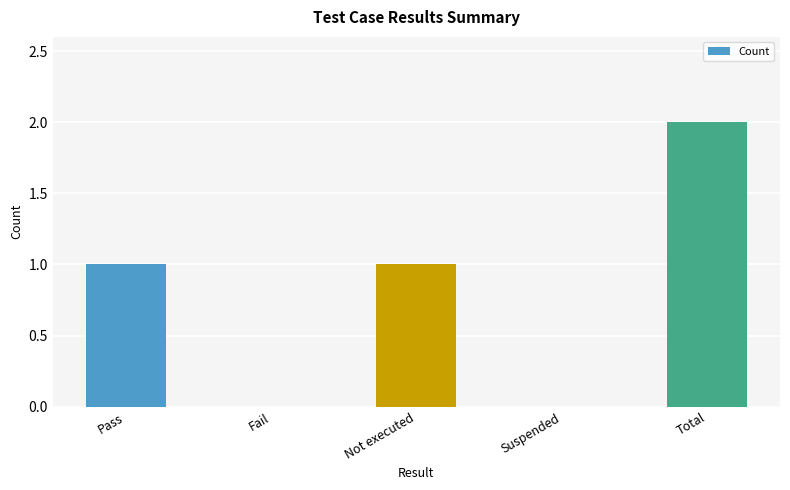

Count the number of categories in the chart.

5